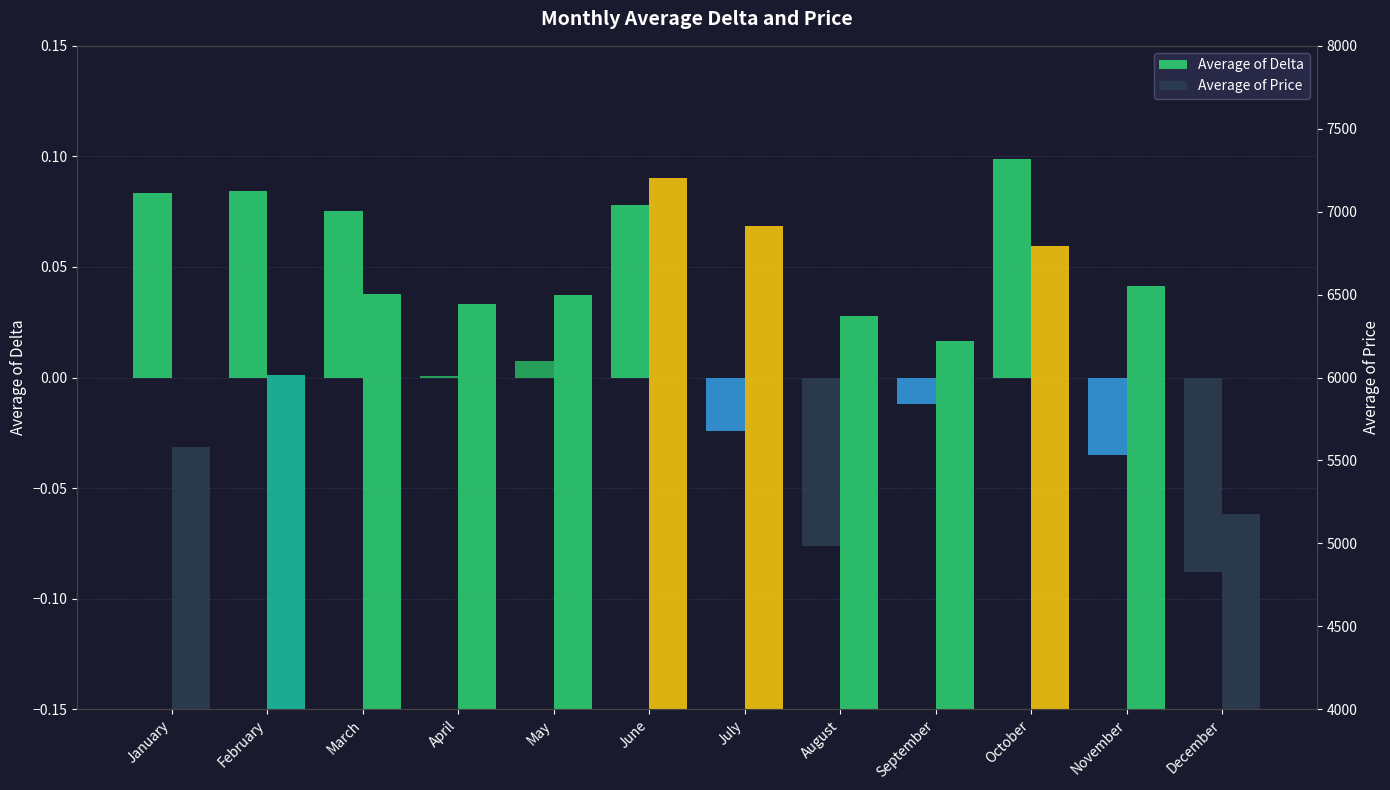

Rank the series at June from highest to lowest value.

Average of Price, Average of Delta